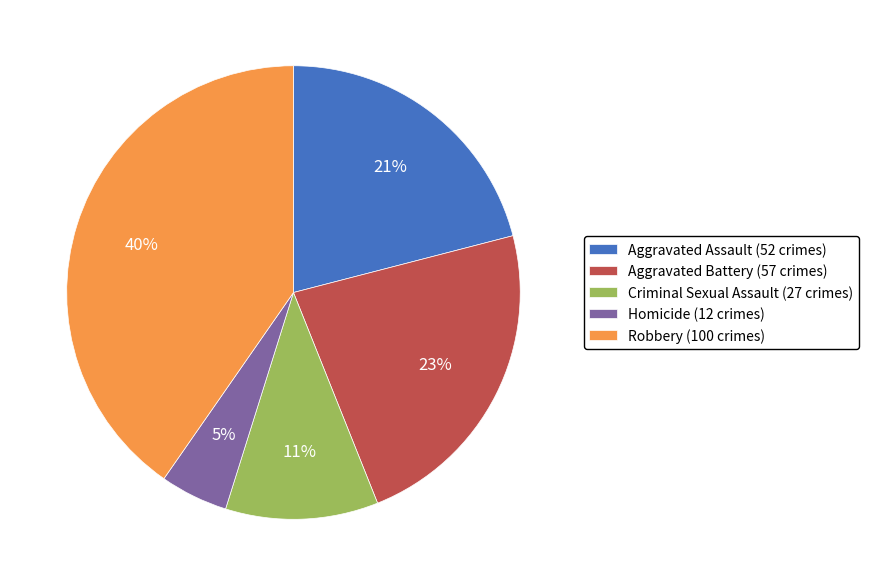

Does Aggravated Battery account for over 50% of the chart?

No